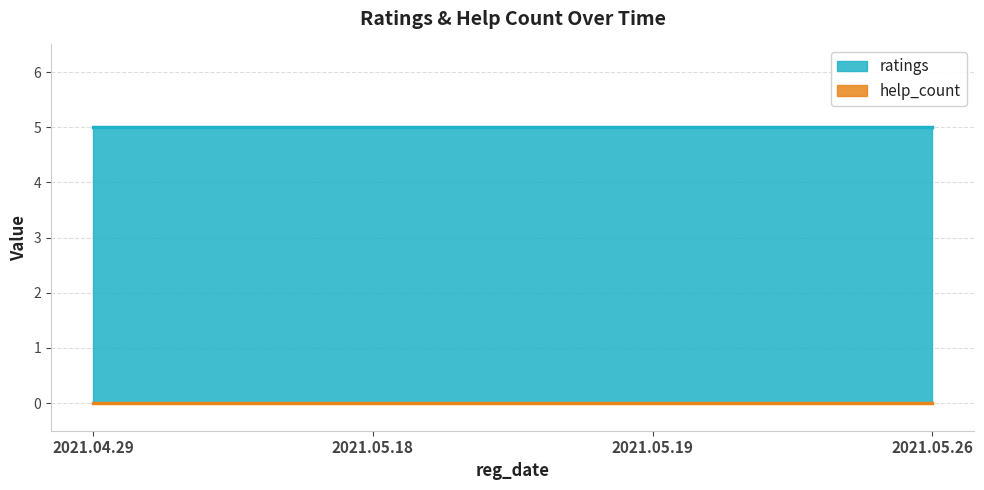

What is the label of the 3rd point from the left?

2021.05.19